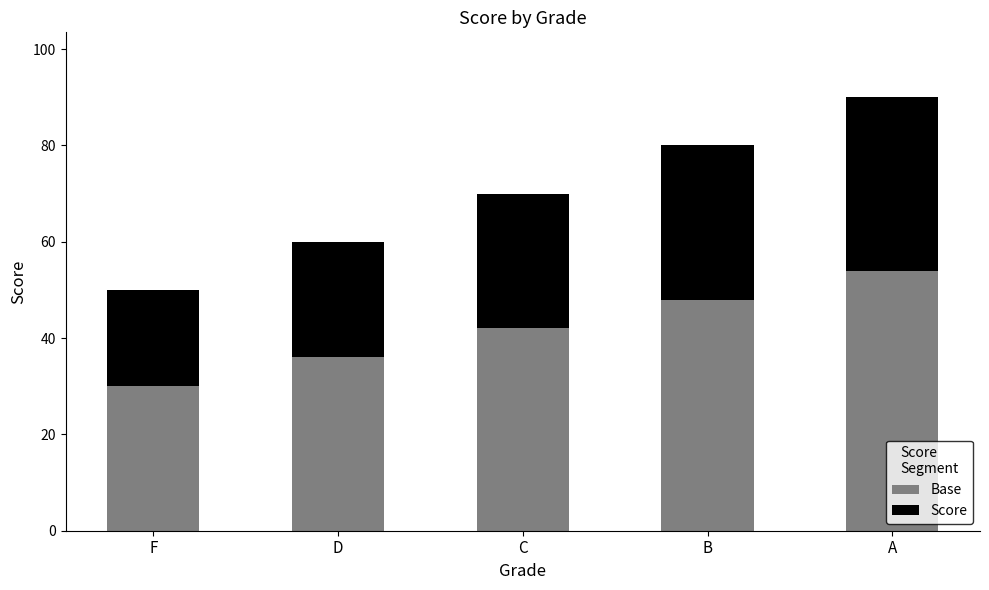

Rank the categories by Base value from lowest to highest.

F, D, C, B, A